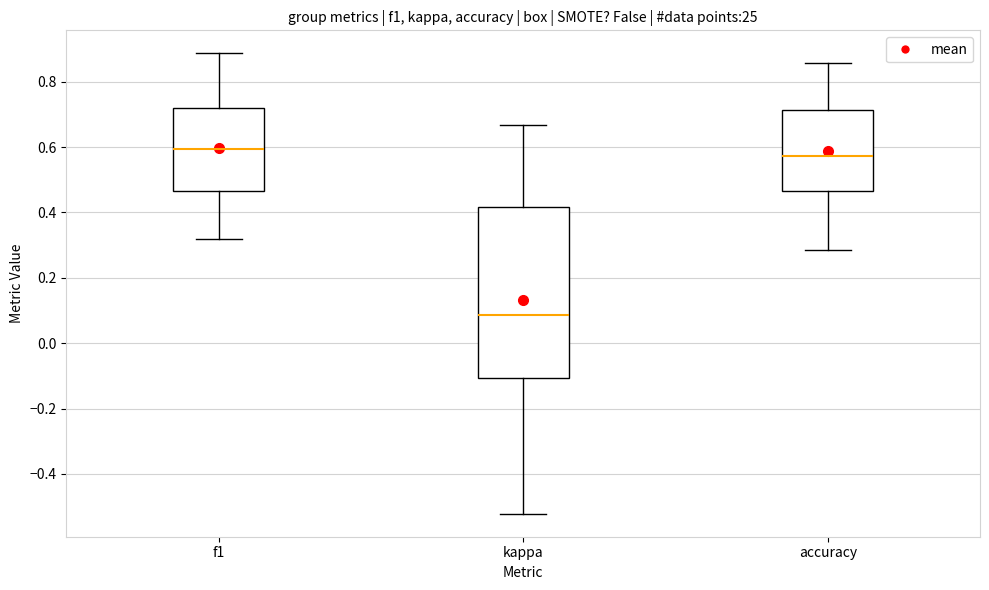

Which box's median line is the lowest?

kappa